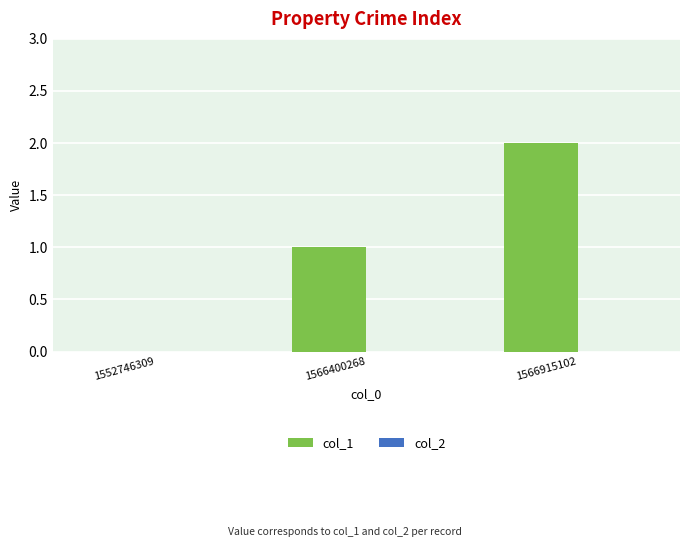

What is the sum of all values?

3